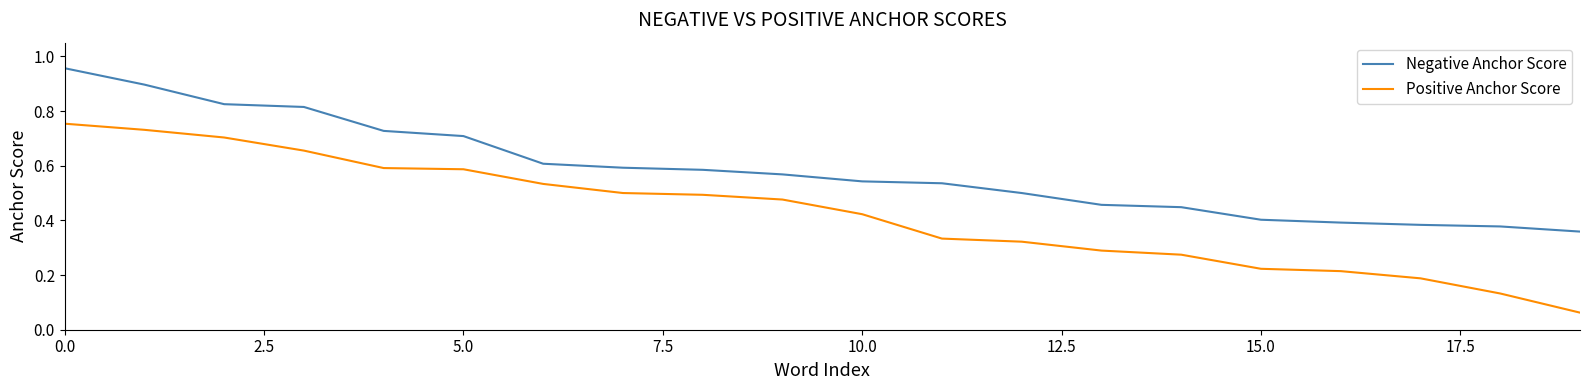

Which series has the widest spread of values?

Positive Anchor Score